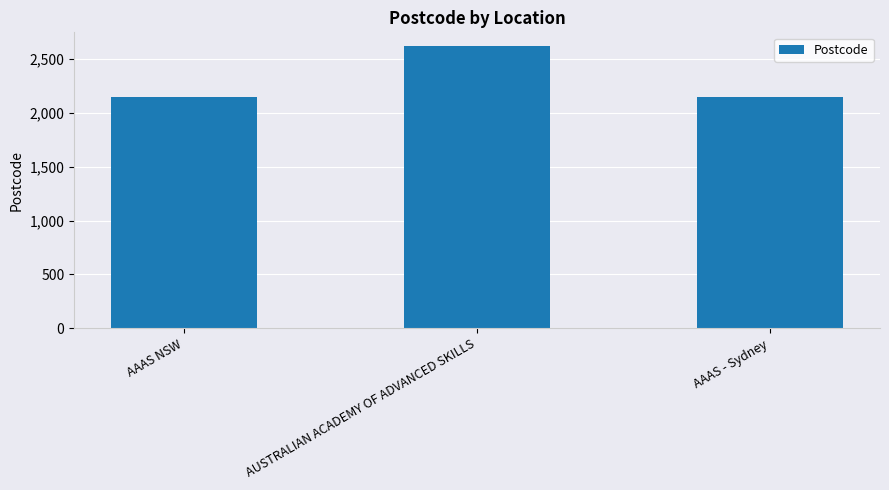

The chart shows a value of 548 at AAAS NSW. True or false?

False